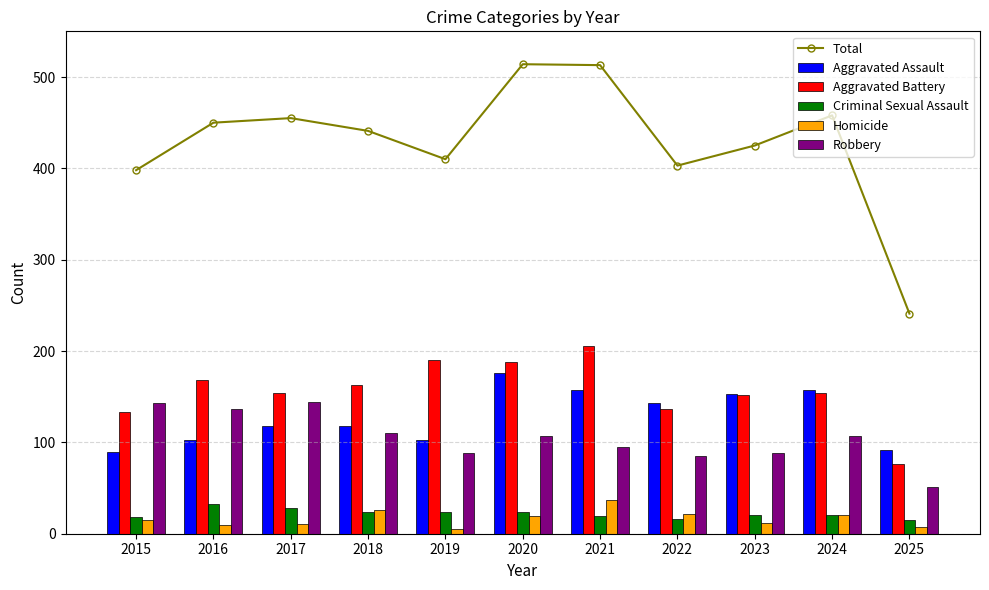

At how many categories does at least one series exceed 304?

10